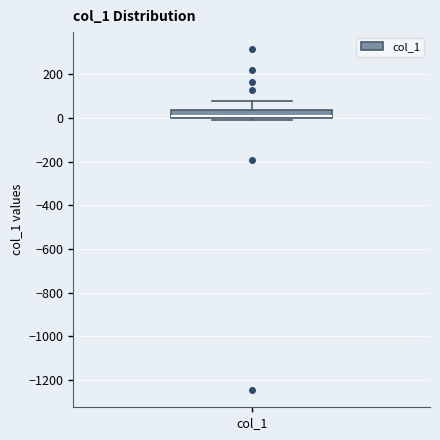

Read this box plot against the y-axis: the position of the median line, the range covered by the box, and the ends of both whiskers. The values are not printed on the chart, so give them approximately, as read against the axis.

median 0 (just above the box's lower edge), box 0 to 40, whiskers 0 (just below the box's lower edge) to 80